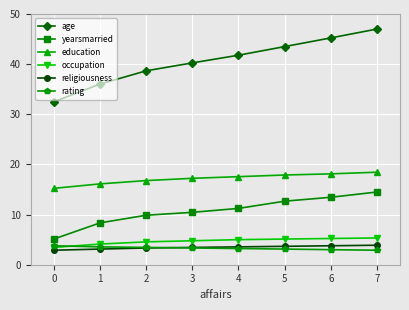

True or false: age has more than 2 interior local peaks.

False